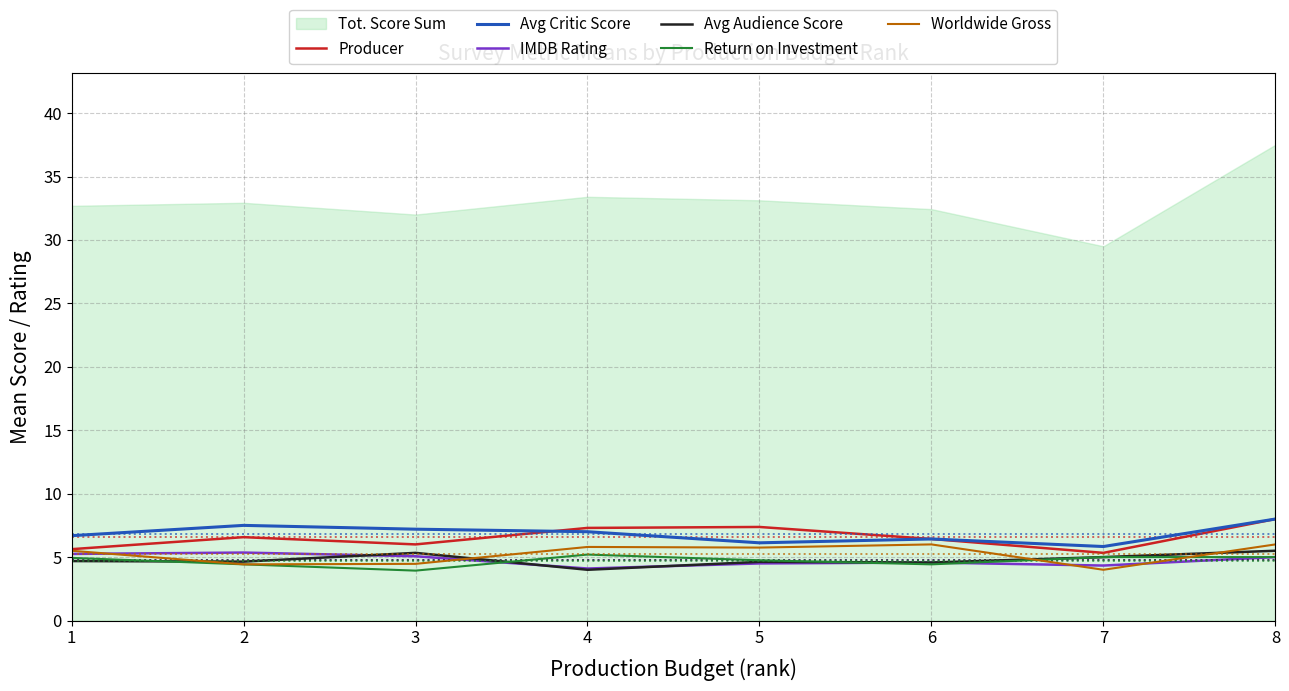

Does the chart have visible grid lines?

Yes